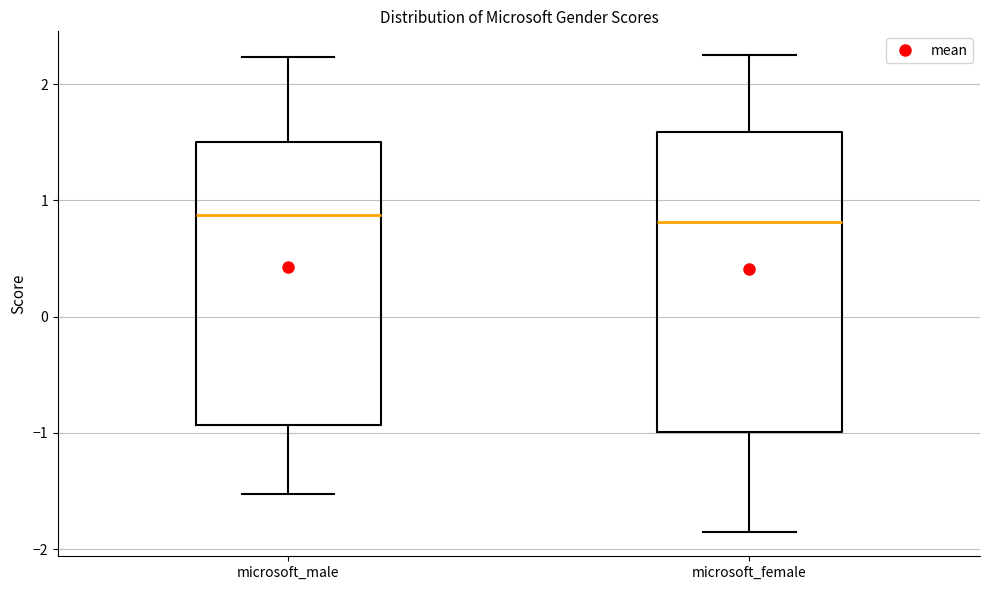

Which box is the tallest, from its lower edge to its upper edge?

microsoft_female